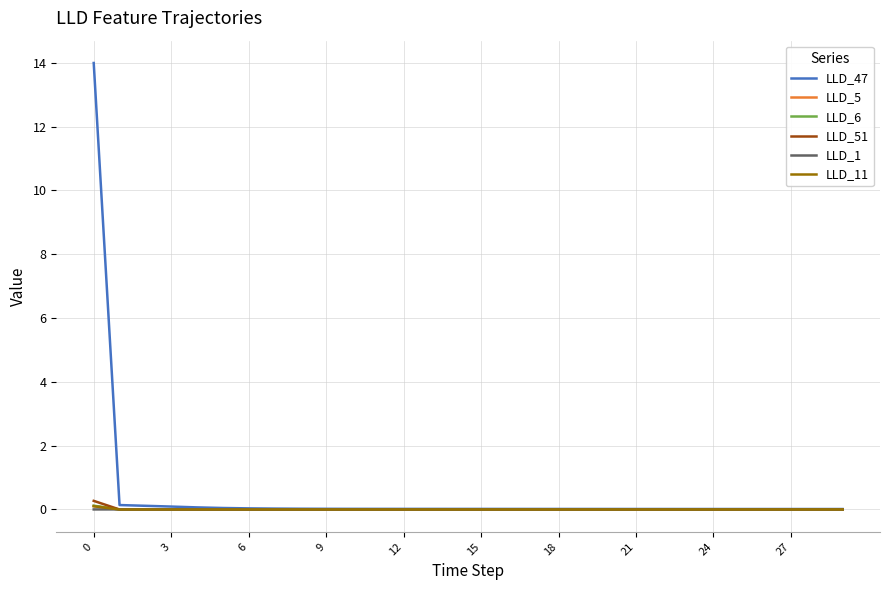

Which series has the largest total across all categories?

LLD_47